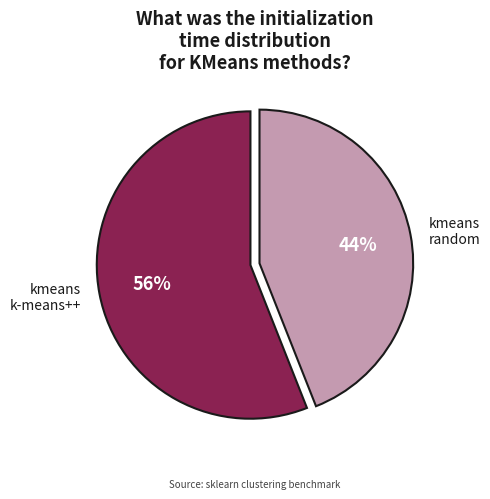

To the nearest percent, what is the difference between the largest and smallest slice percentages?

12%